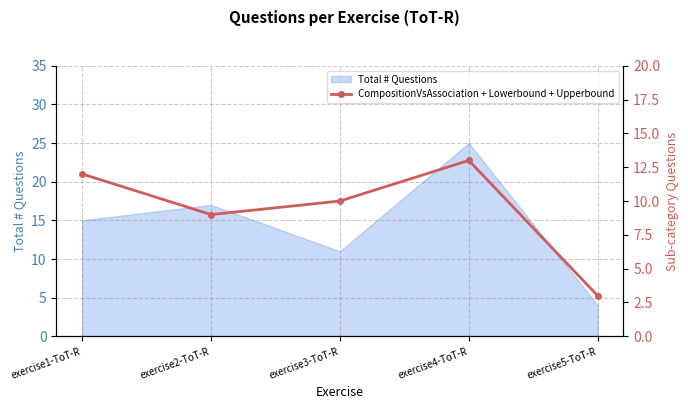

Reading right to left, what are all the values shown in this chart?

exercise5-ToT-R=3	exercise4-ToT-R=13	exercise3-ToT-R=10	exercise2-ToT-R=9	exercise1-ToT-R=12